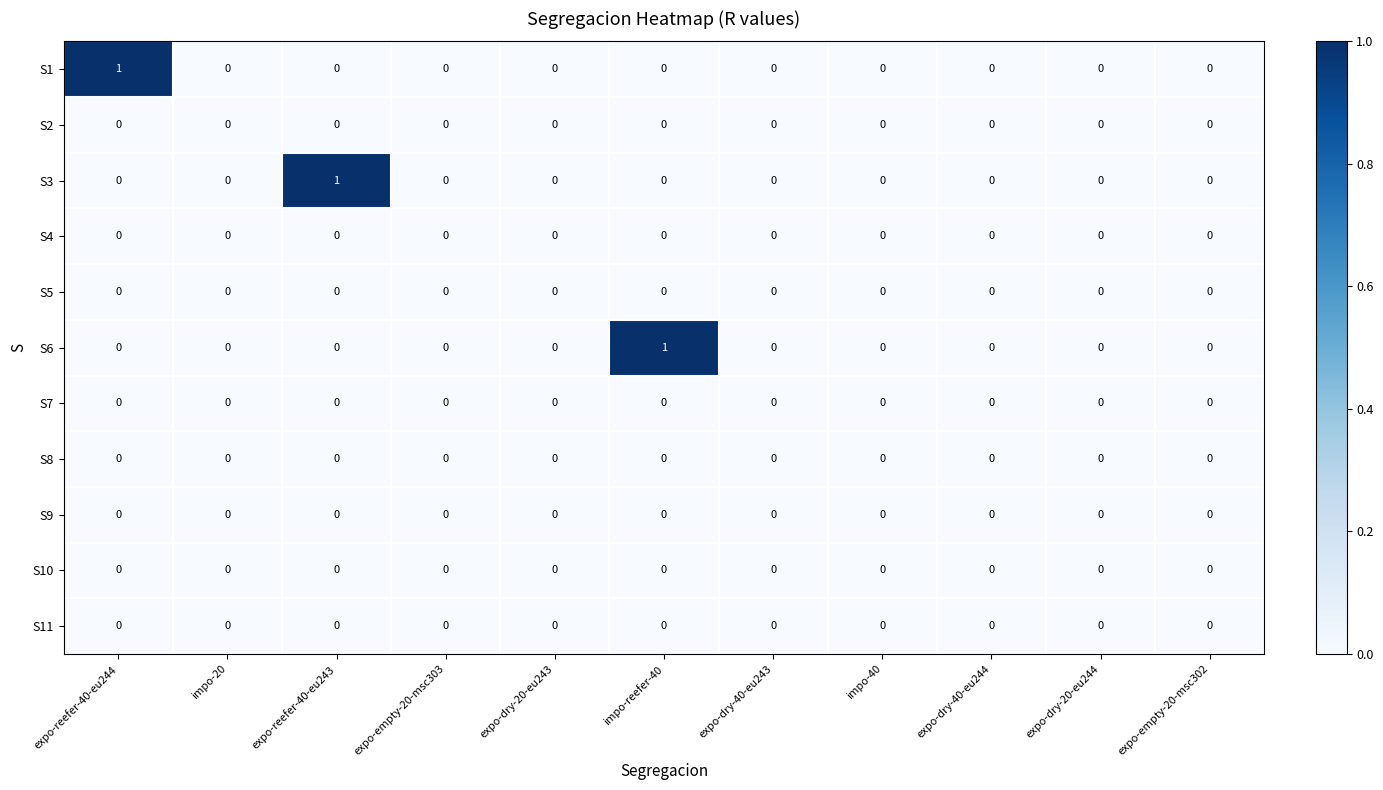

True or false: S3 has a value of -1 at expo-dry-40-eu244.

False